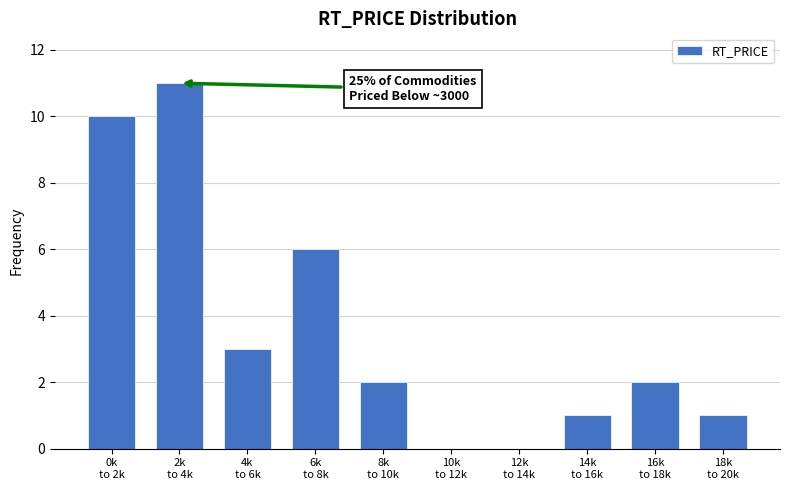

What is the greatest value displayed?

11